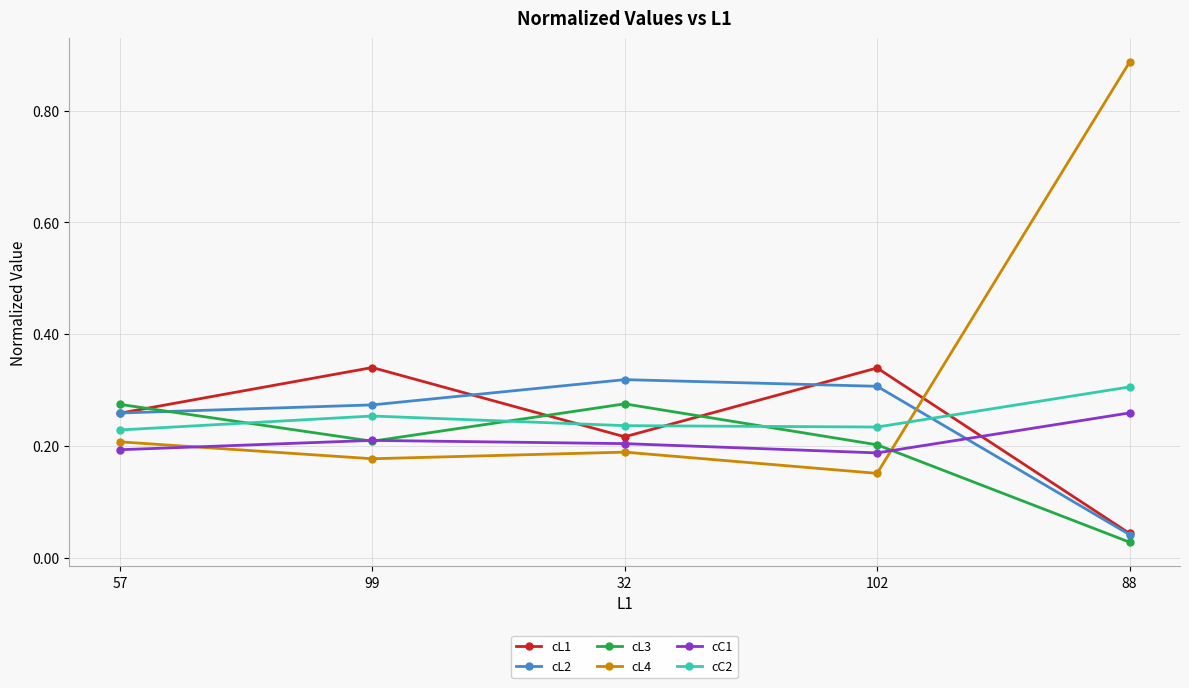

True or false: cC1 and cL1 intersect in this chart.

True